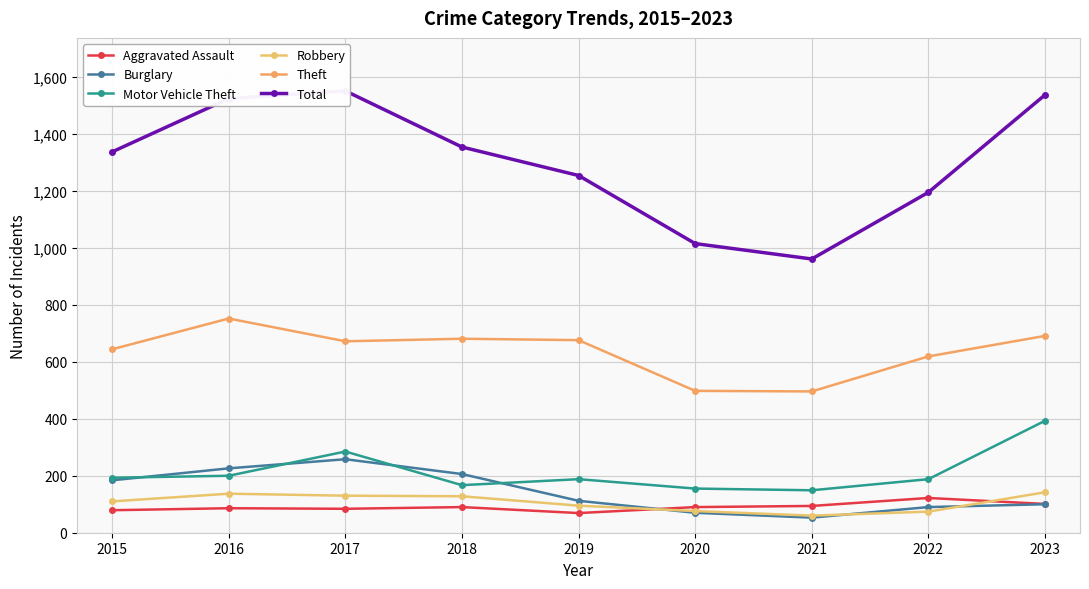

After their last crossing, which series has the higher values: Burglary or Motor Vehicle Theft?

Motor Vehicle Theft